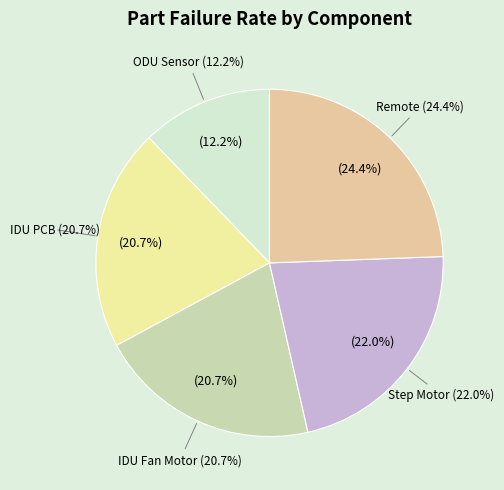

Between ODU Sensor and IDU PCB, which is larger?

IDU PCB